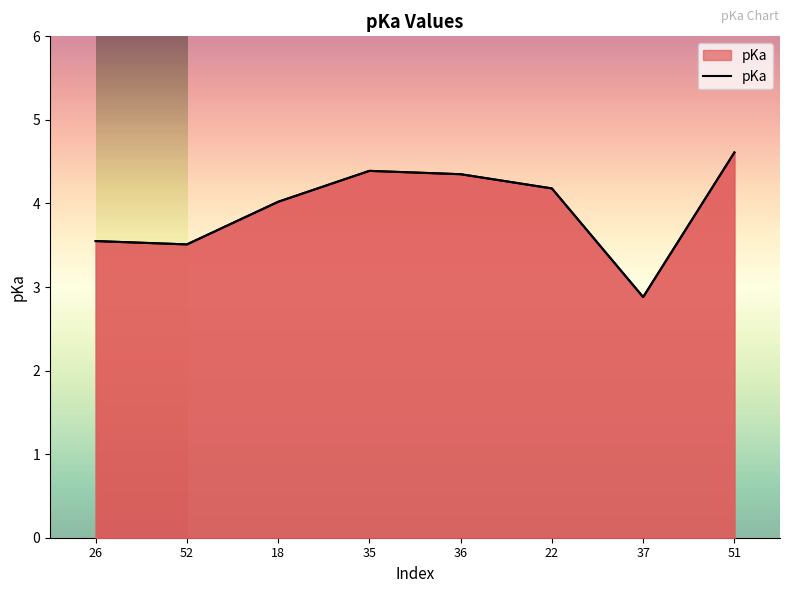

How many data points are less than 4?

3